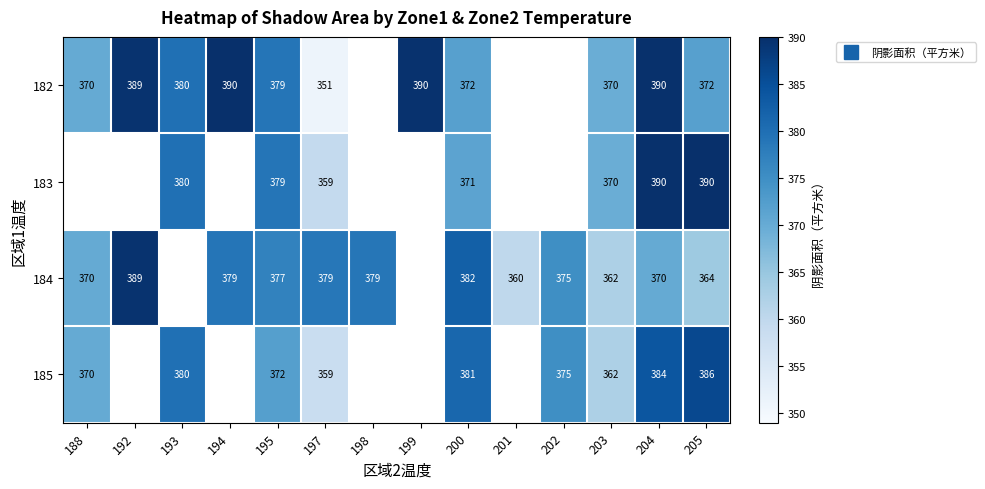

What is the difference between the maximum and minimum values in the 185 series?

27.6